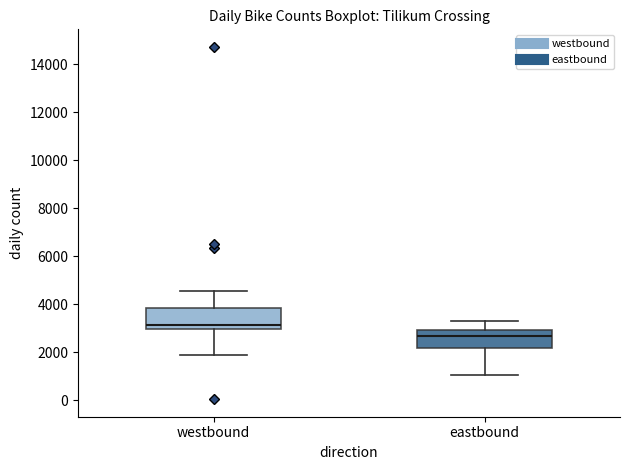

Which box has the lowest median line?

eastbound